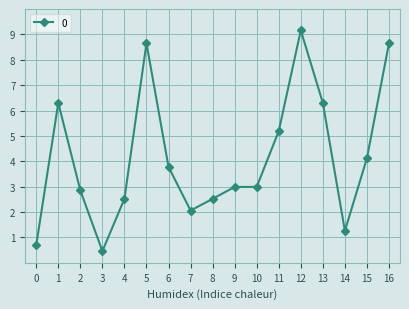

Reading left to right, extract all data points from this chart.

0.7	6.3	2.9	0.5	2.5	8.7	3.8	2.1	2.5	3.0	3.0	5.2	9.2	6.3	1.3	4.1	8.7